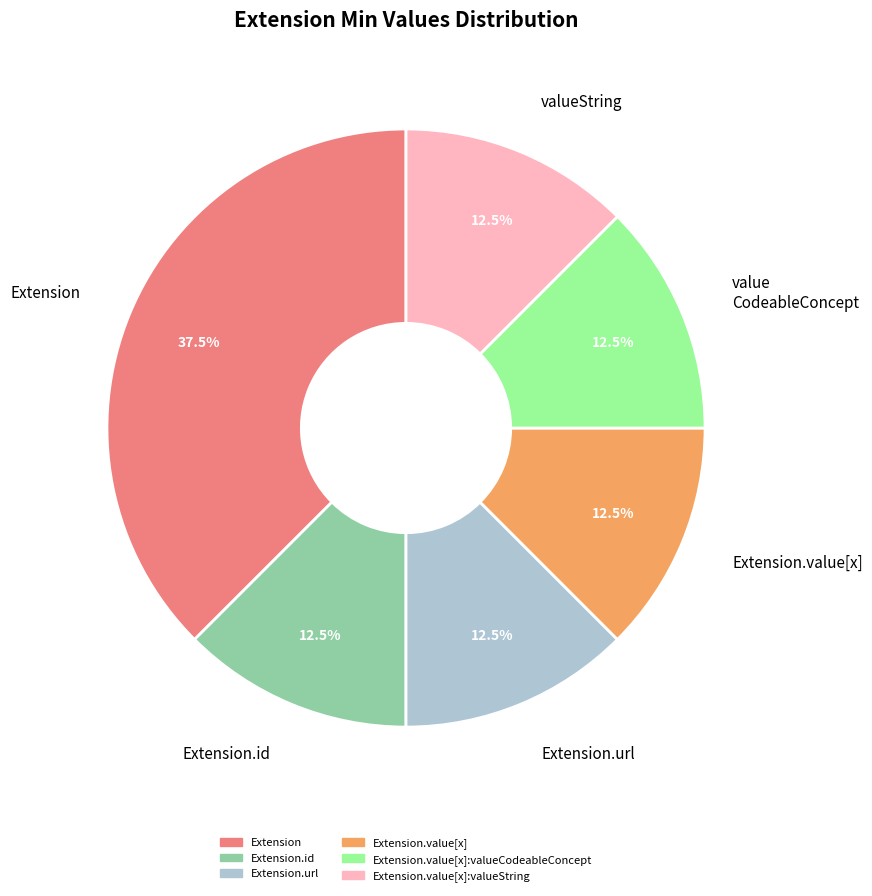

Which category has the biggest portion of the pie?

Extension